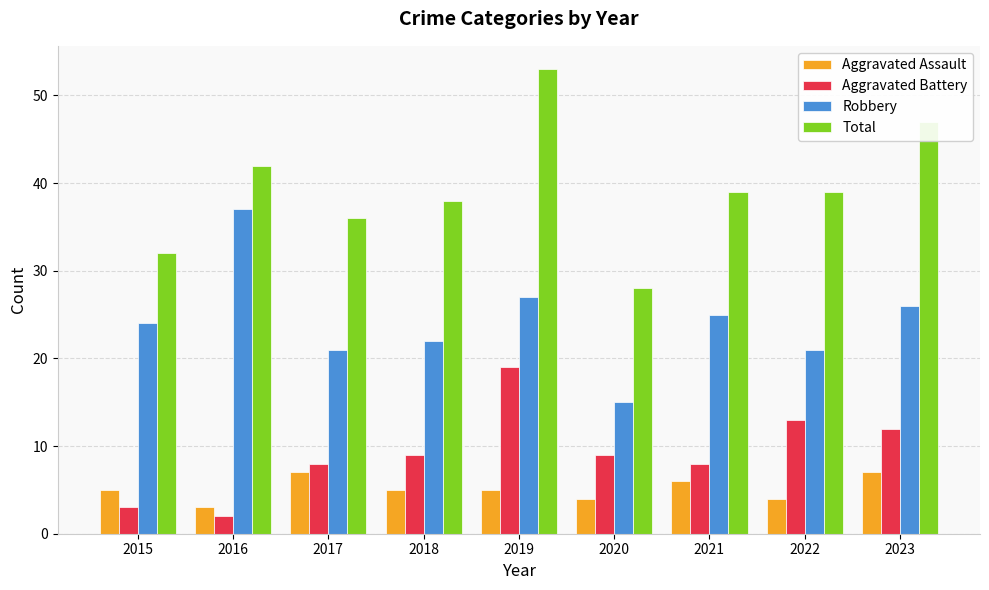

Reading left to right, what are all the values shown in this chart?

Aggravated Assault: 2015=5	2016=3	2017=7	2018=5	2019=5	2020=4	2021=6	2022=4	2023=7
Aggravated Battery: 2015=3	2016=2	2017=8	2018=9	2019=19	2020=9	2021=8	2022=13	2023=12
Robbery: 2015=24	2016=37	2017=21	2018=22	2019=27	2020=15	2021=25	2022=21	2023=26
Total: 2015=32	2016=42	2017=36	2018=38	2019=53	2020=28	2021=39	2022=39	2023=47